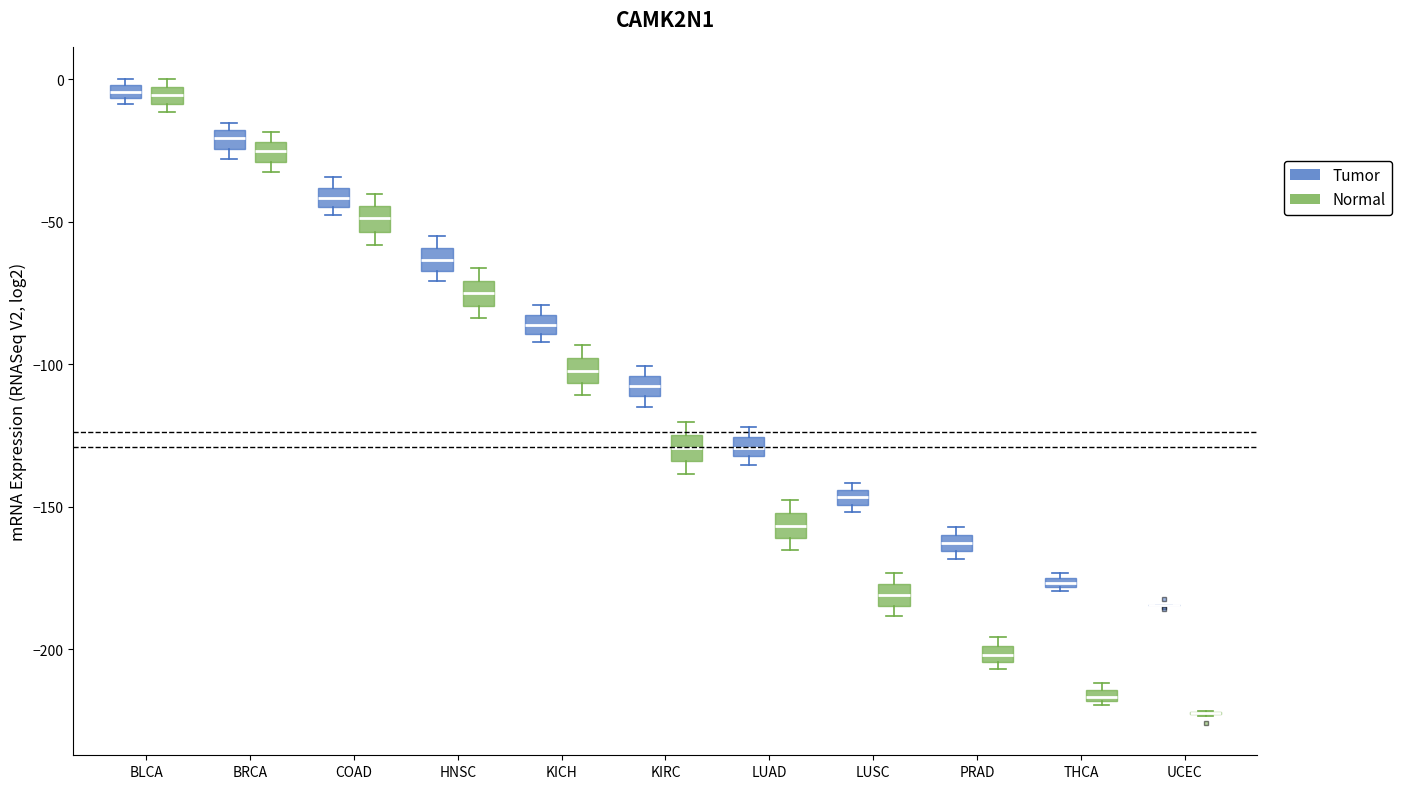

Where does the median line of the box for LUSC (Normal) sit on the y-axis? The values are not printed on the chart, so give them approximately, as read against the axis.

-180